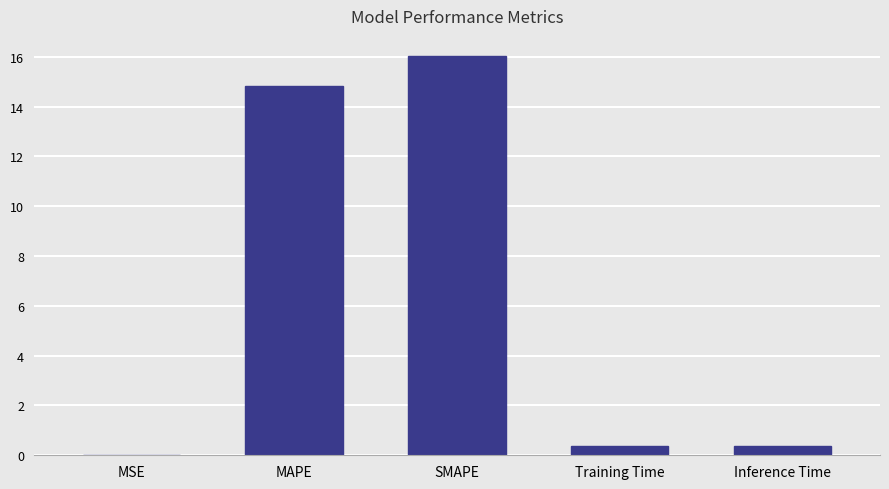

How many data points does each series have?

5